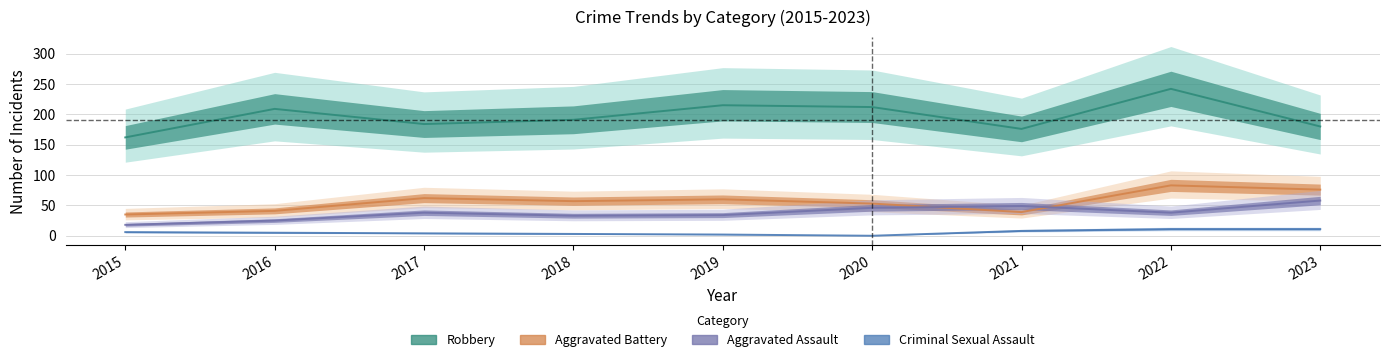

Is it true that Robbery equals 176 at 2021?

True